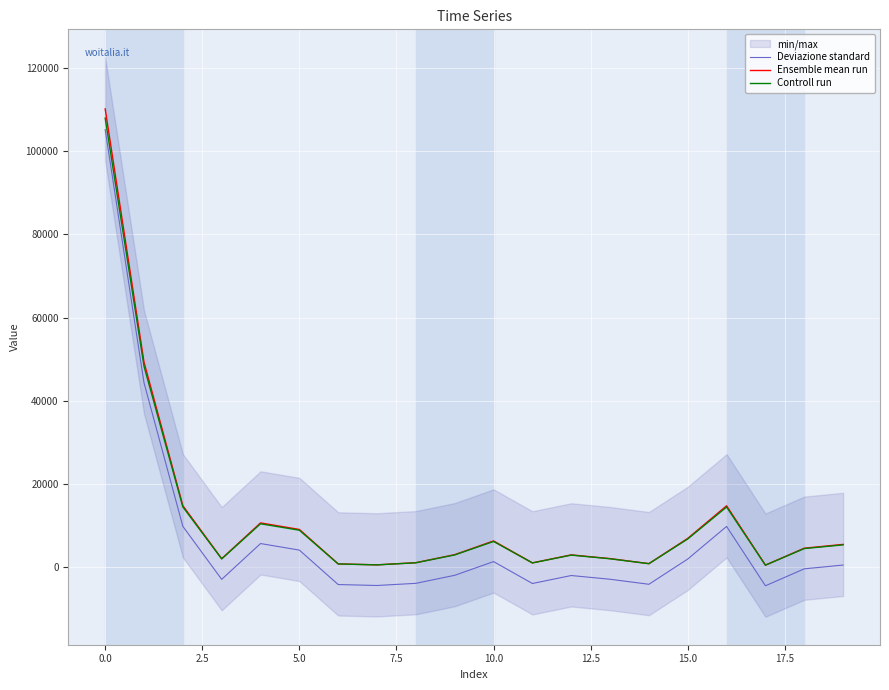

True or false: Ensemble mean run and Controll run intersect in this chart.

False